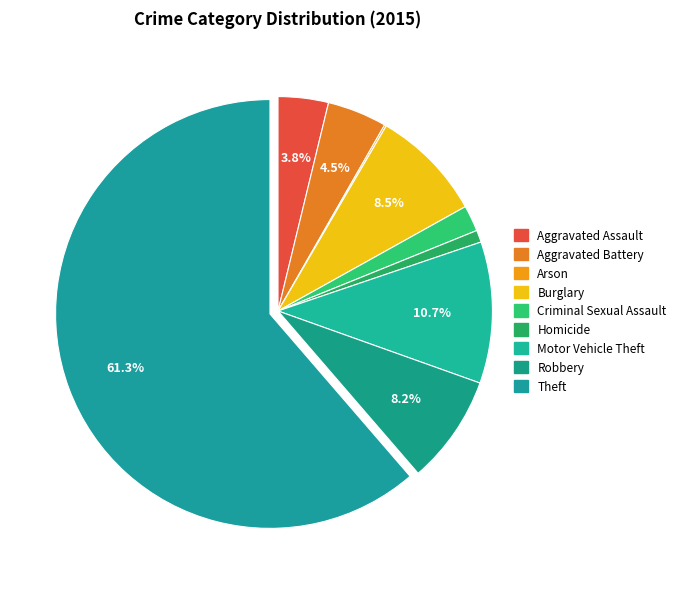

To the nearest percent, what portion does Motor Vehicle Theft represent?

11%